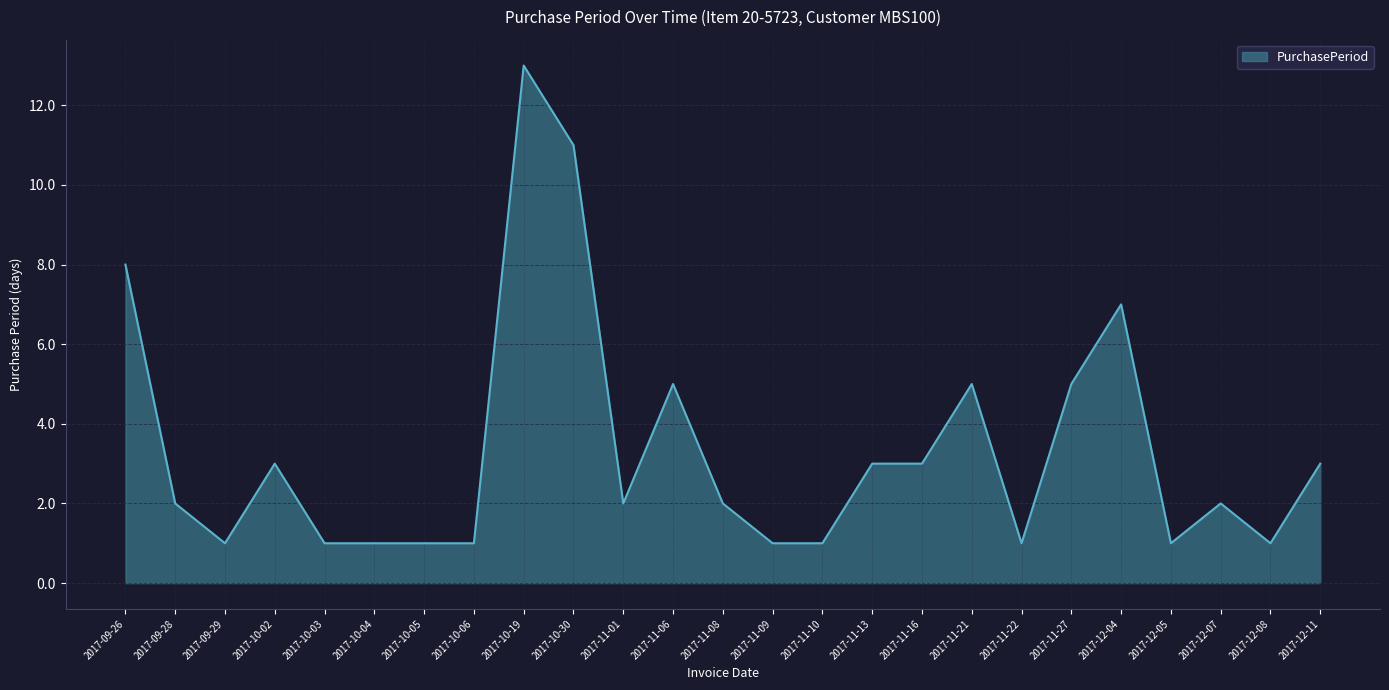

Which label corresponds to the largest value in the chart?

2017-10-19